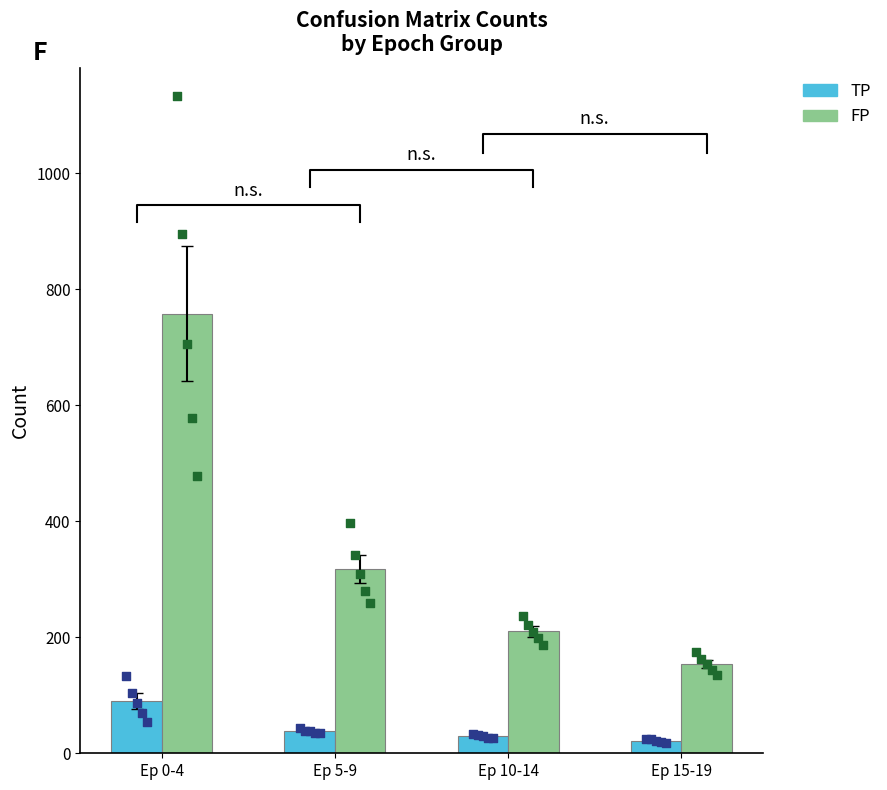

Which series has the largest total across all categories?

FP pts